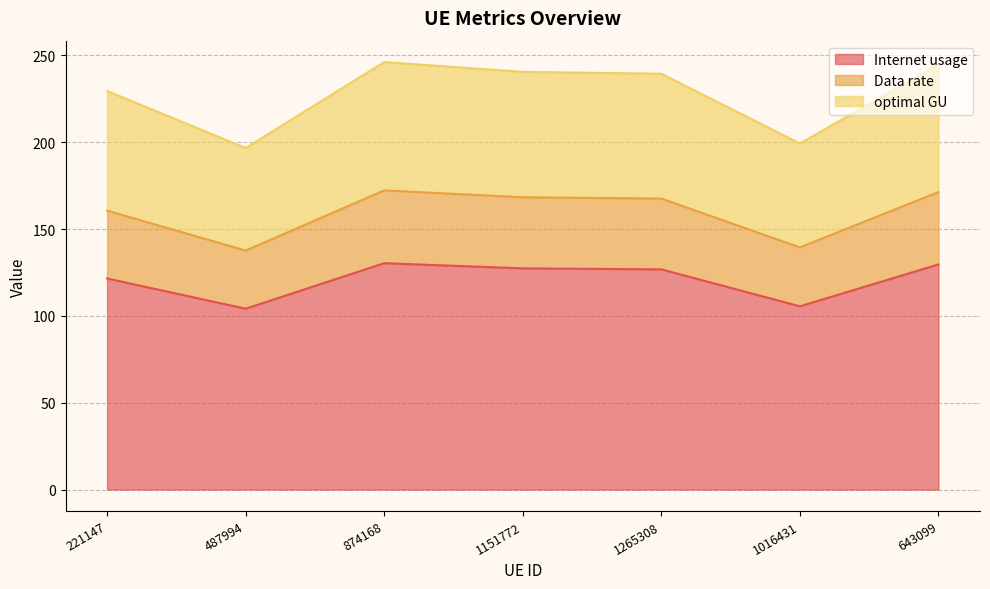

Is it true that Internet usage equals 168.4 at 1016431?

False